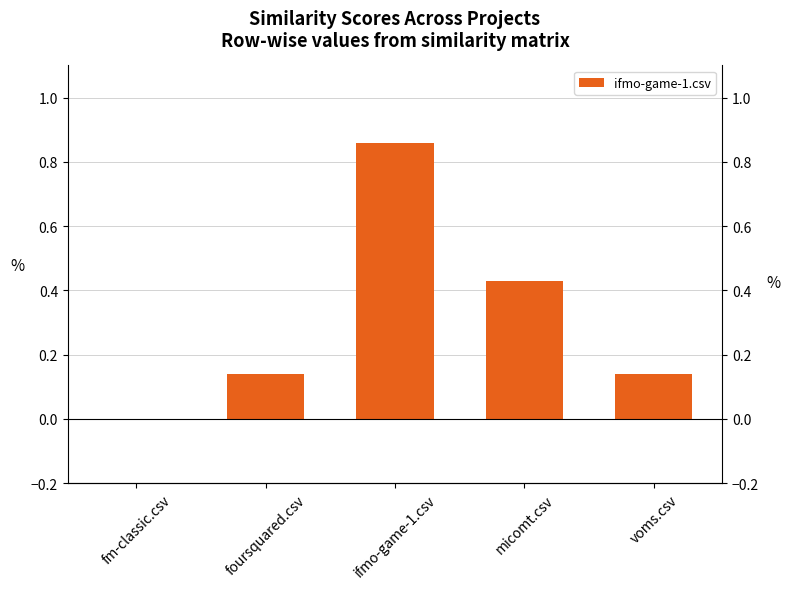

Are the bars horizontal?

No